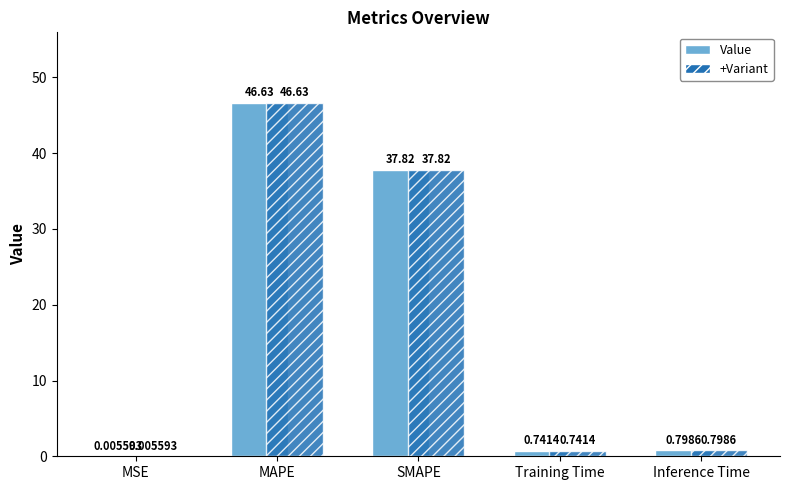

Where is +Variant nearest to the value 23?

SMAPE